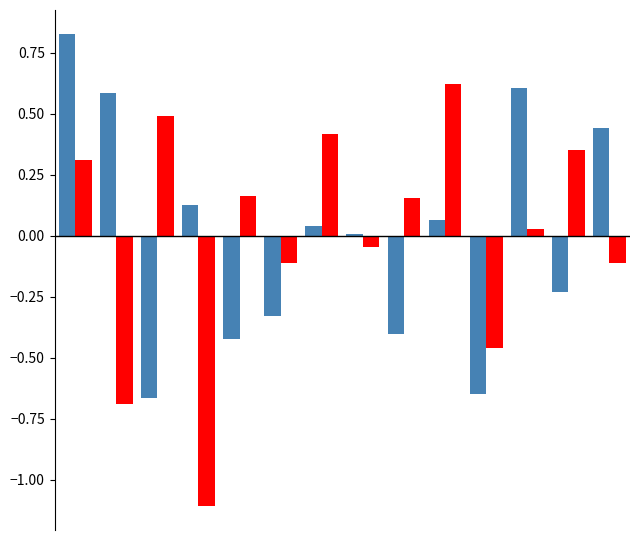

Are the bars grouped side by side (vs. stacked)?

Yes